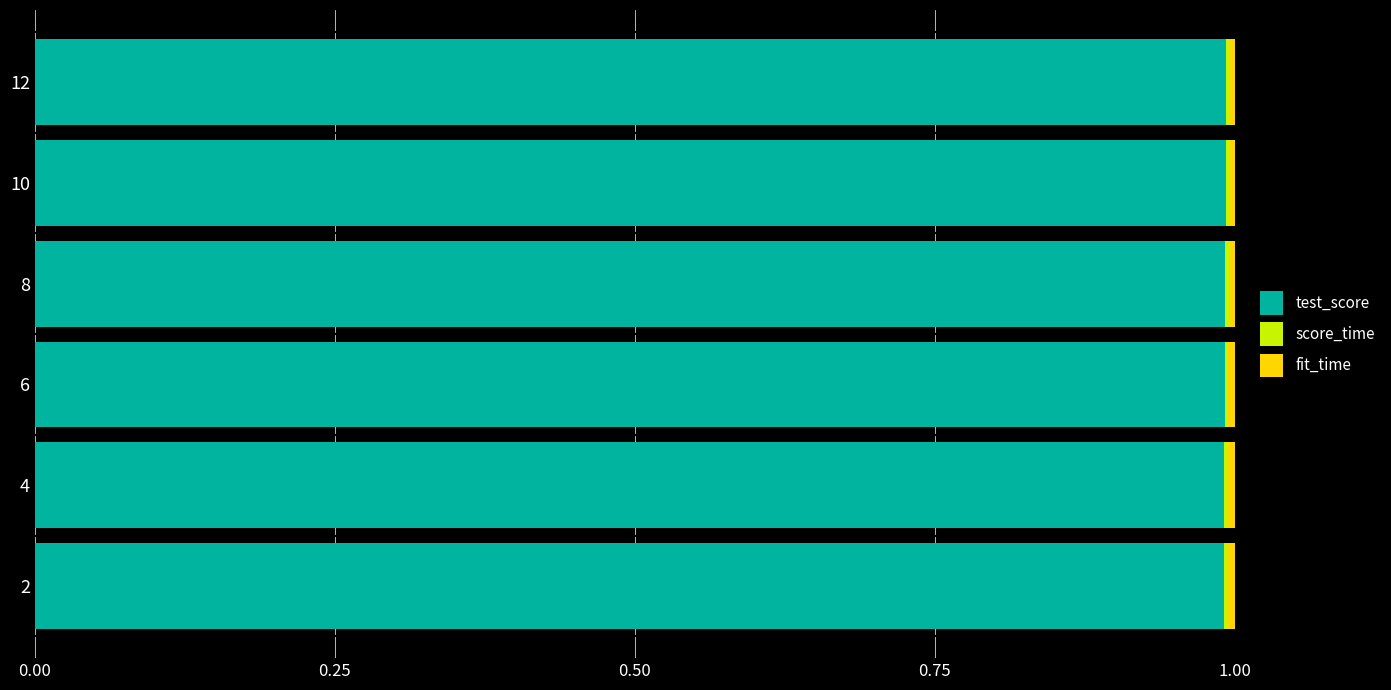

Is it true that test_score equals 0.5 at 4?

False